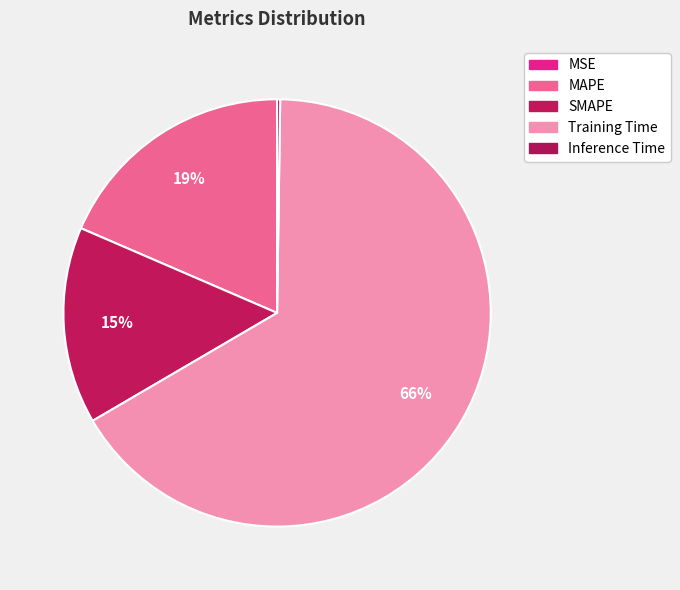

What percentage is the SMAPE slice, to the nearest percent?

15%